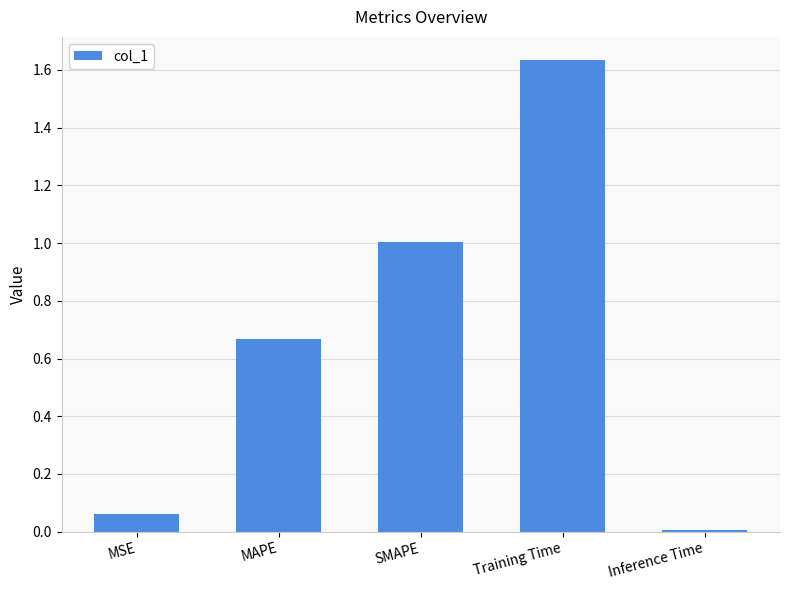

List the labels in order of value, largest first.

Training Time, SMAPE, MAPE, MSE, Inference Time